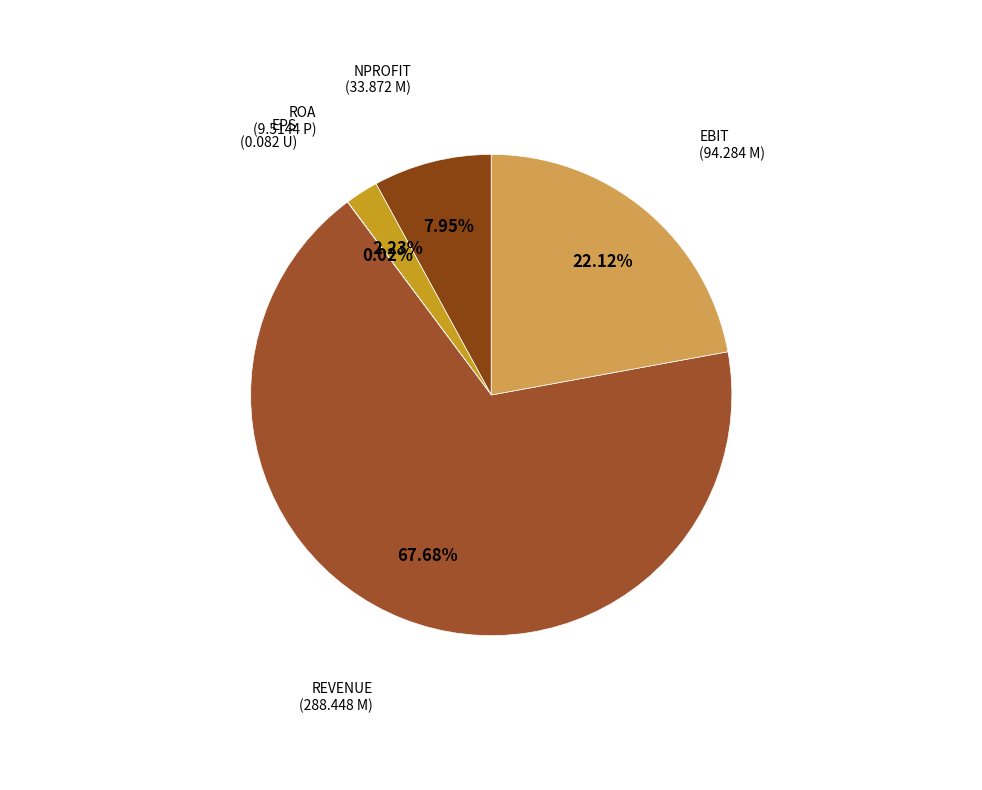

Which category has the biggest portion of the pie?

REVENUE